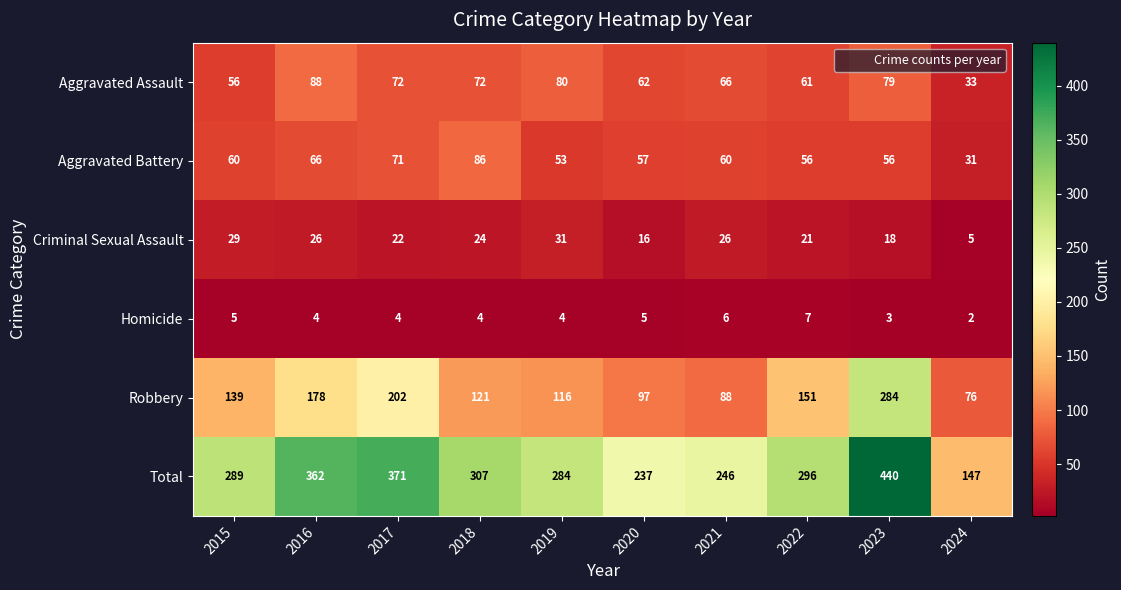

Which category has the highest value across all series?

2023